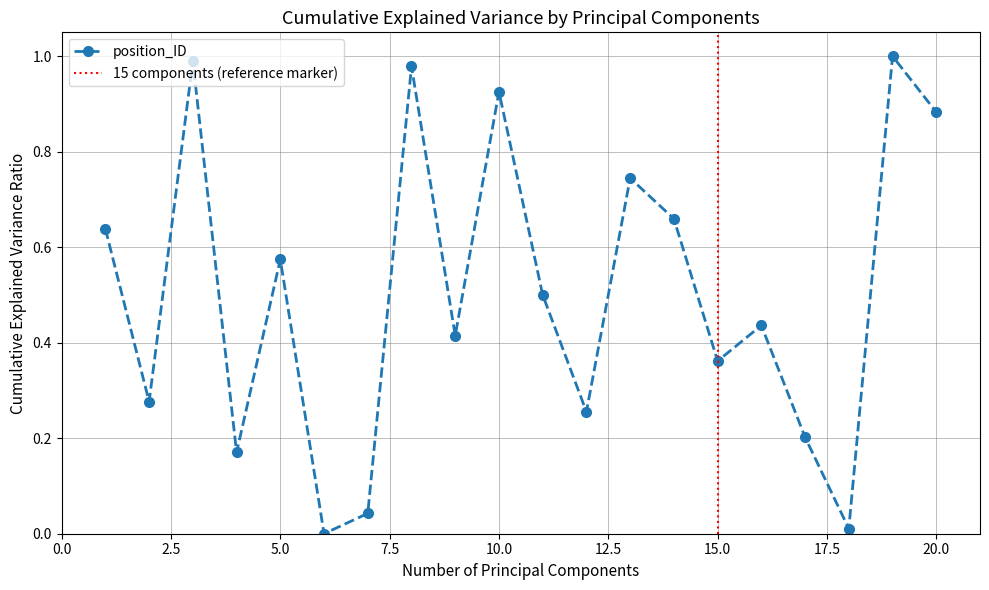

The chart shows a value of 0.2 at 1871. True or false?

False